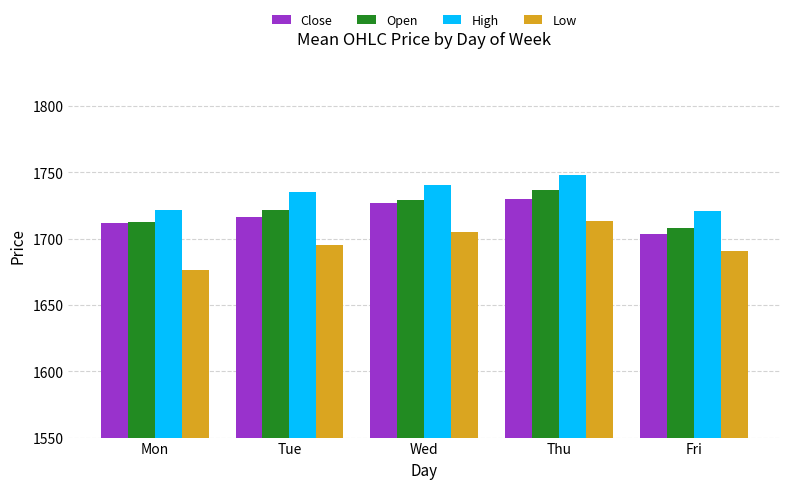

What are all the series names shown in the legend?

Close, Open, High, Low